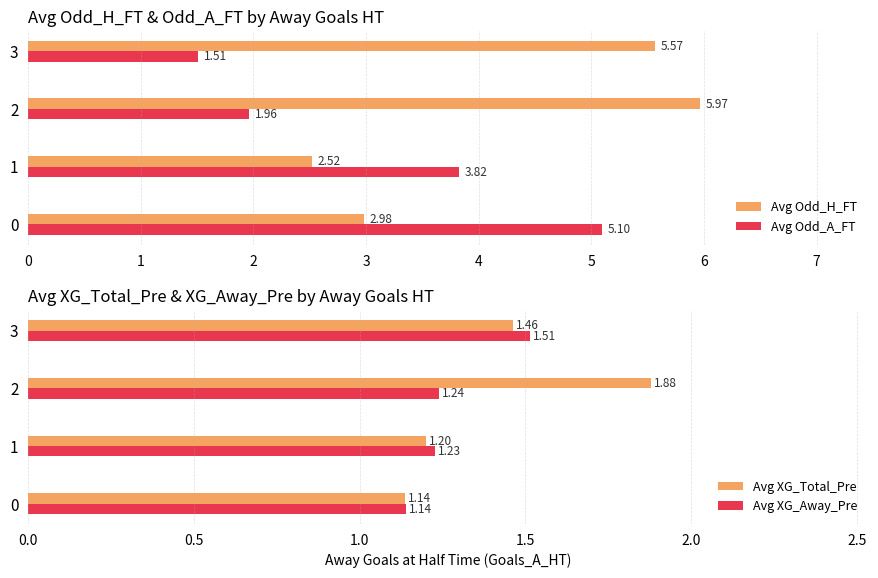

What is the highest value of the Avg Odd_A_FT series?

5.1